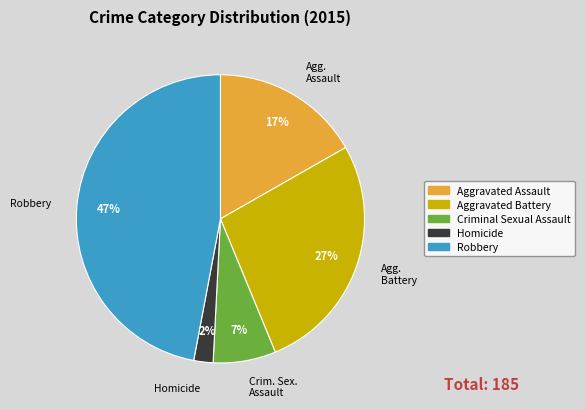

What is the ratio of the value at Robbery to the value at Criminal Sexual Assault?

6.7